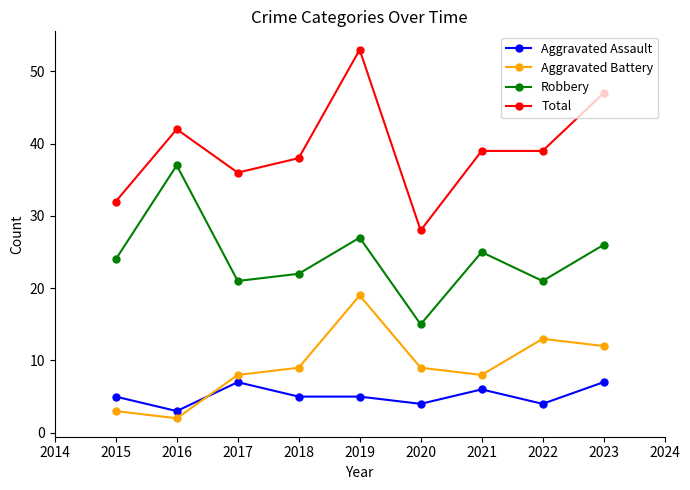

Which series has the largest total across all categories?

Total